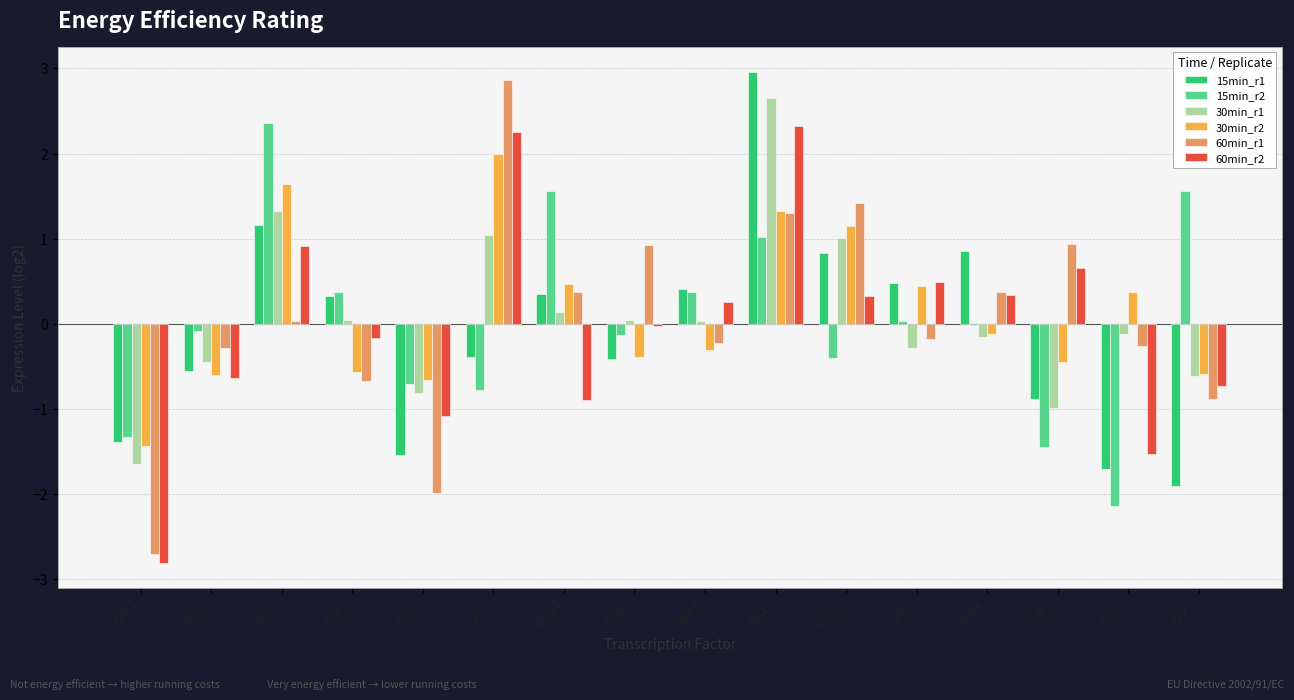

Does the chart contain stacked bars?

No